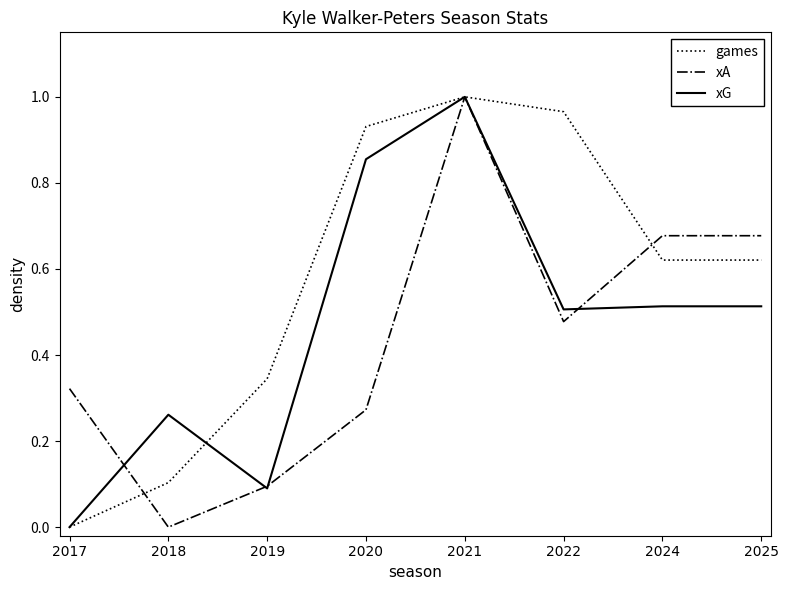

What is the difference between the highest and lowest values at 2024?

0.2